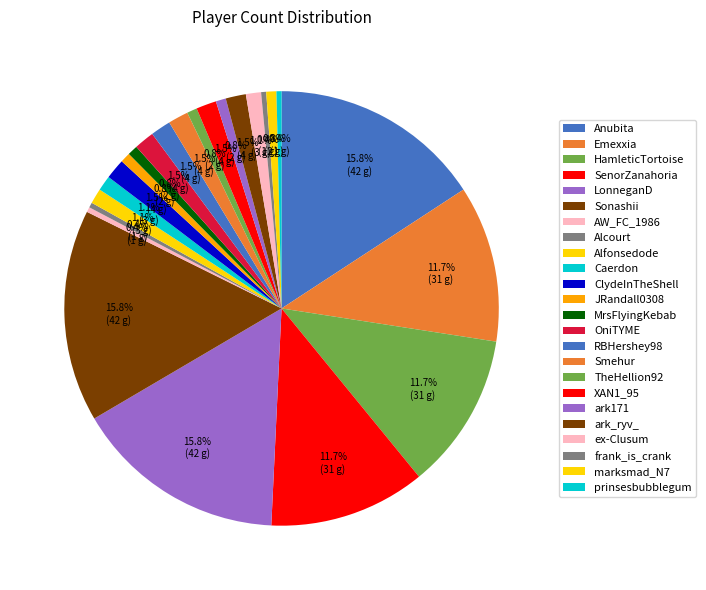

Approximately how many times larger is the value at MrsFlyingKebab compared to HamleticTortoise?

0.1